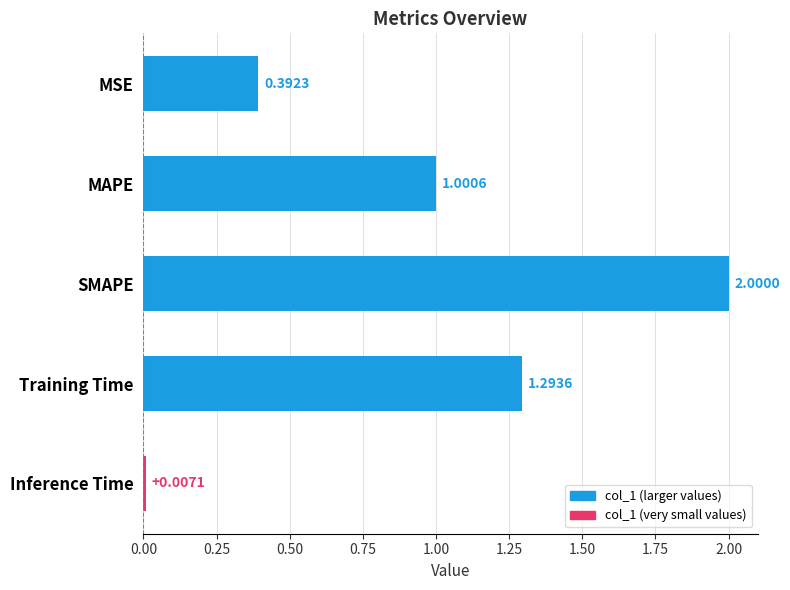

At which category does the chart reach its minimum across all series?

Inference Time